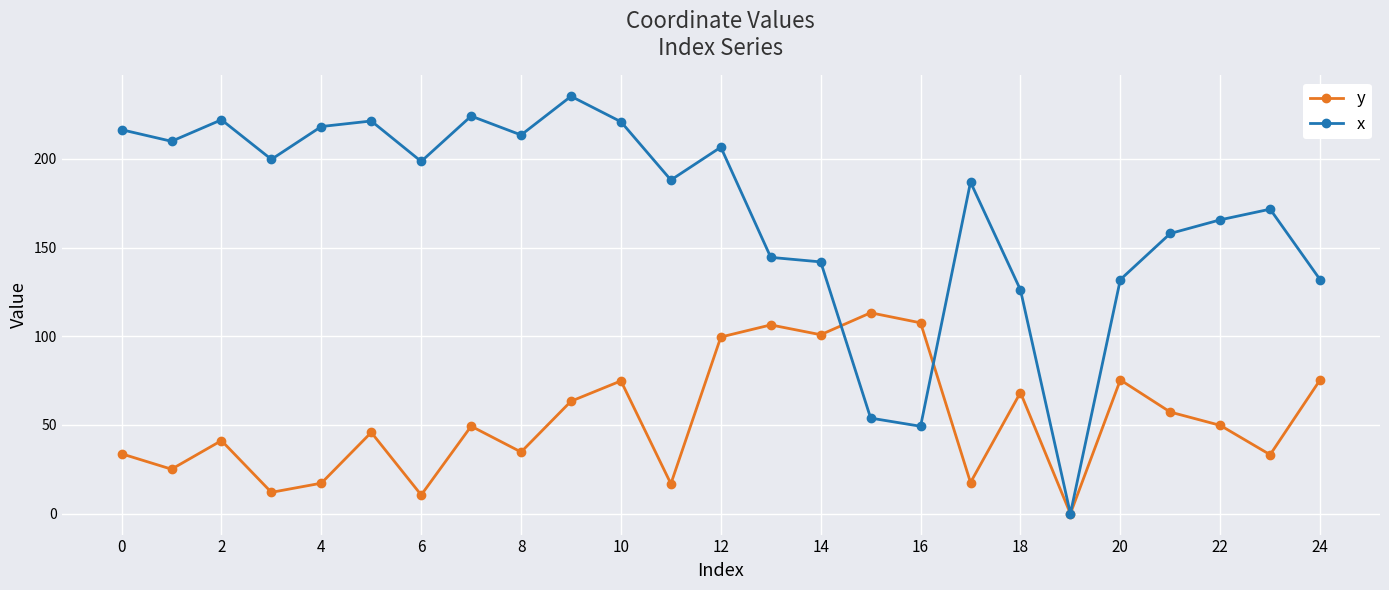

What is the value of the x point at the 10th from the left?

235.2